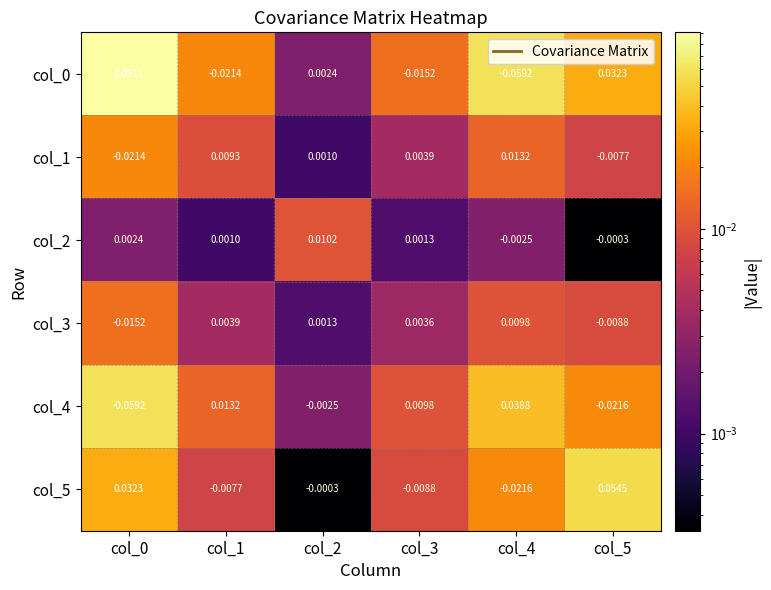

Count the number of data series in this chart.

6